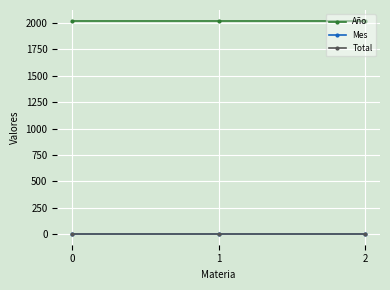

Reading left to right, transcribe all the data shown in this chart.

Año: 0=2021	1=2021	2=2021
Mes: 0=2	1=2	2=2
Total: 0=1	1=1	2=1